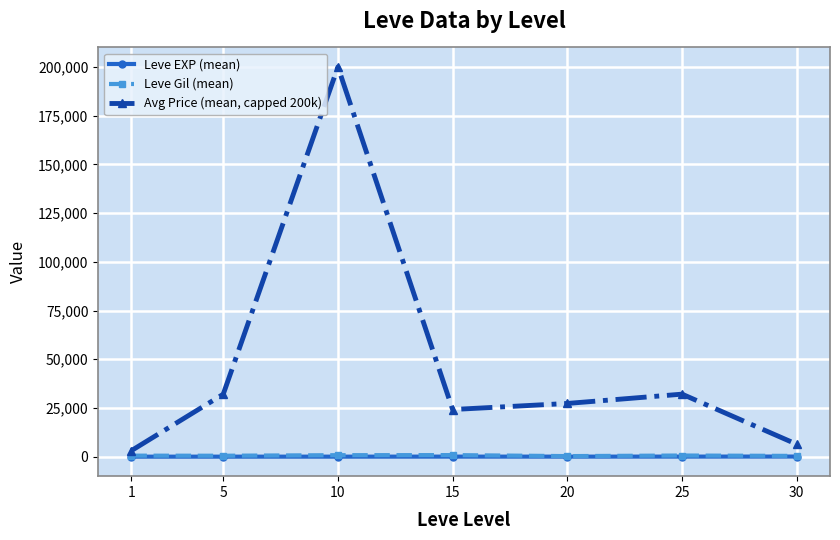

List the series in order of their peak value, lowest first.

Leve EXP (mean), Leve Gil (mean), Avg Price (mean, capped 200k)